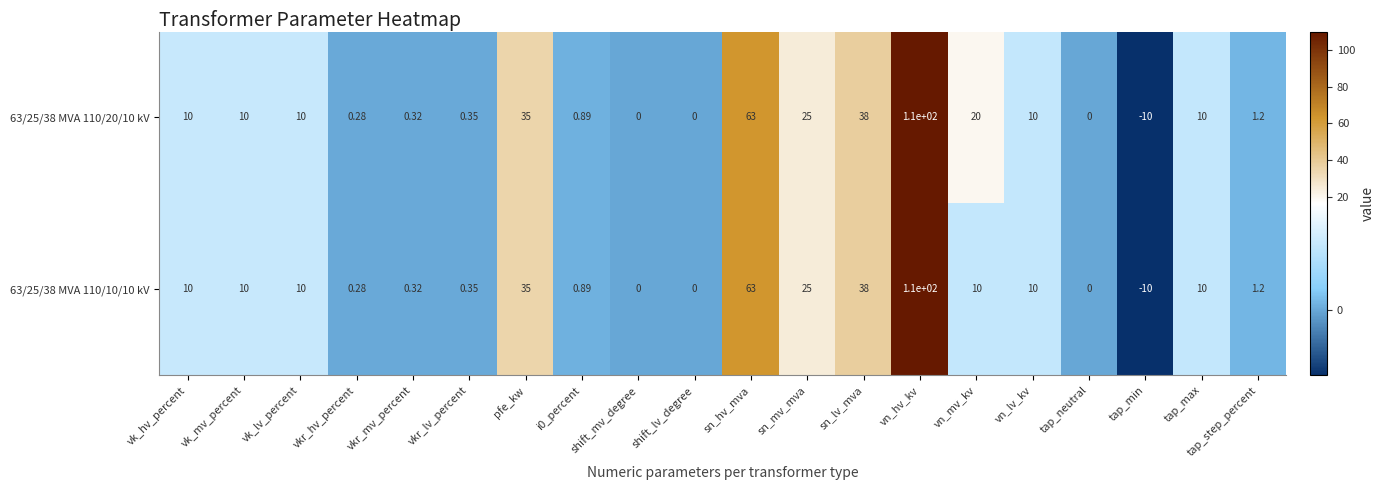

At which label does 63/25/38 MVA 110/10/10 kV reach its peak?

vn_hv_kv